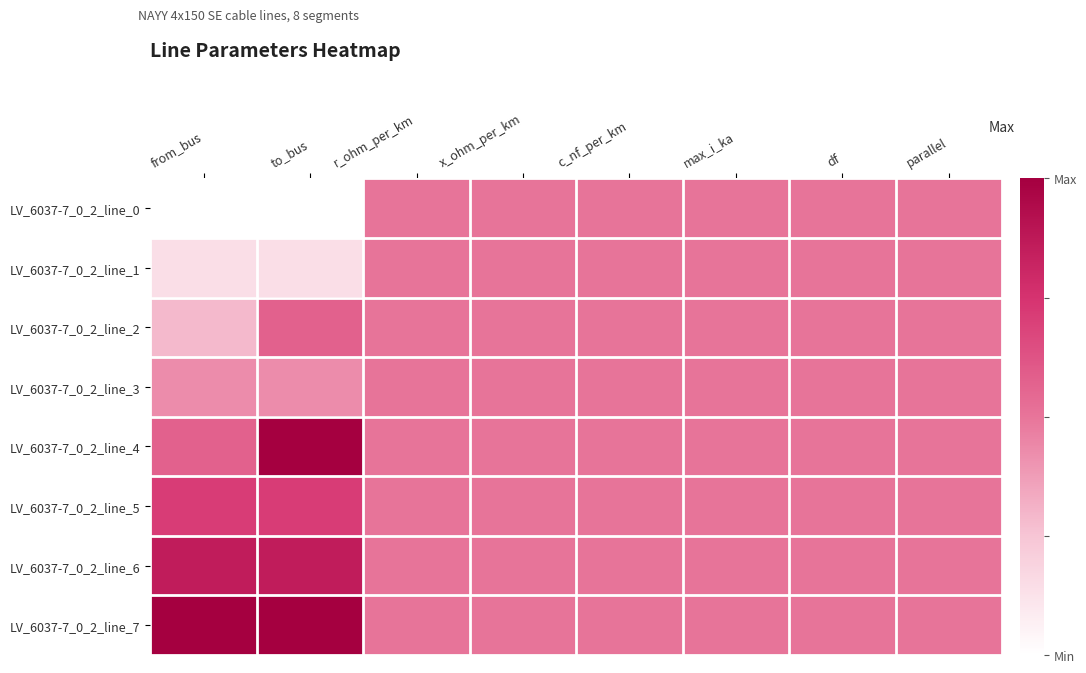

Between from_bus and max_i_ka, which is larger?

max_i_ka